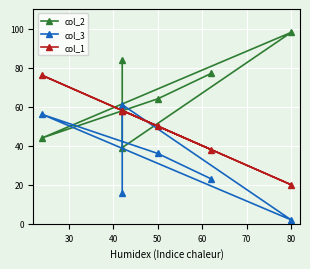

The col_2 series shows 132 at 80. True or false?

False